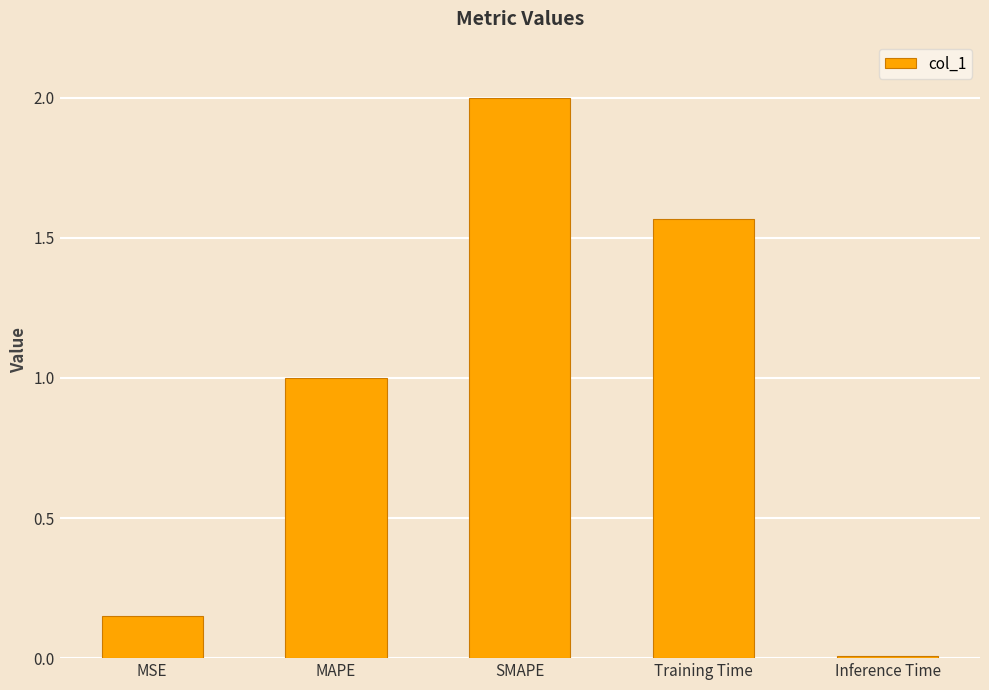

What is the sum of all values?

4.7